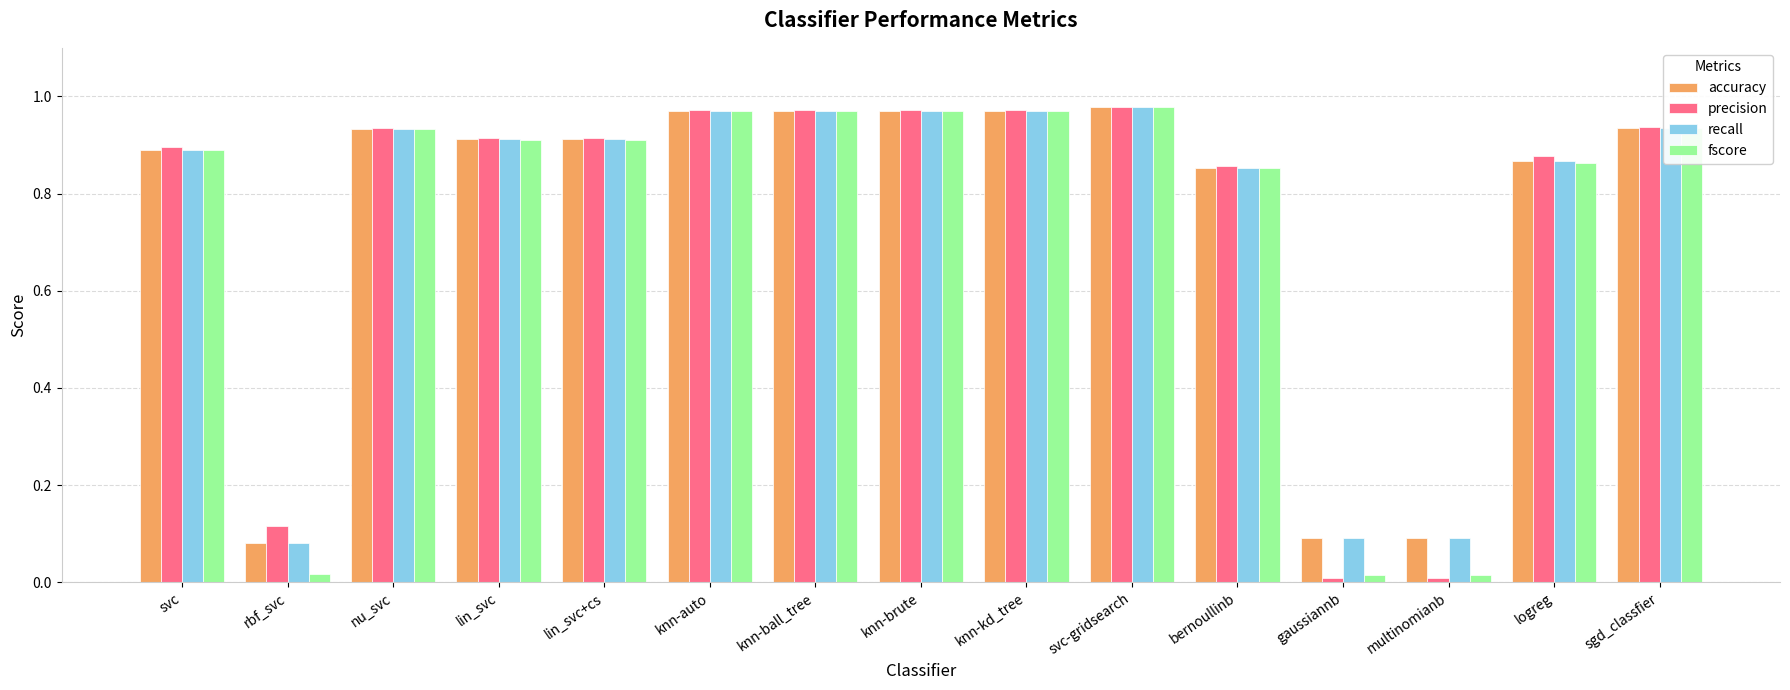

What is the sum of the precision values at sgd_classfier and nu_svc?

1.9